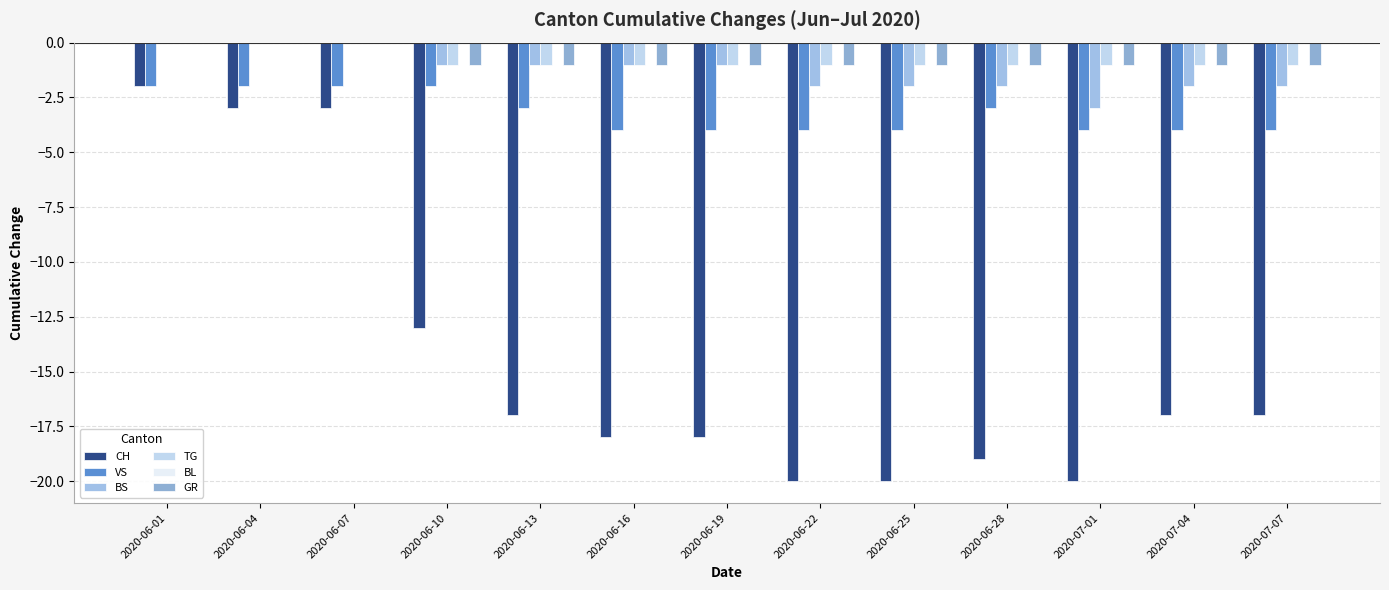

Does the chart contain stacked bars?

No